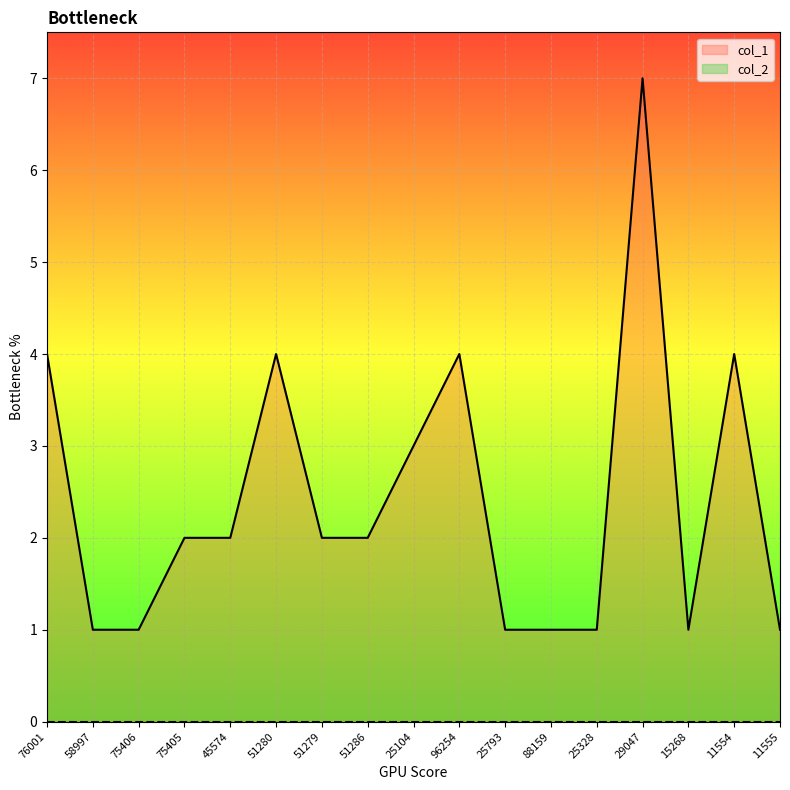

What is the difference between the values at 25104 and 96254?

1